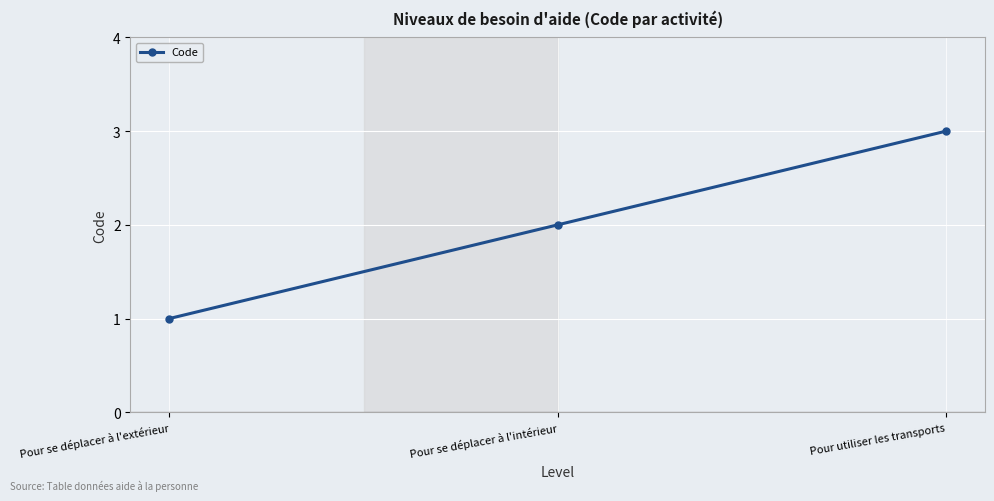

Reading left to right, extract all data points from this chart.

1	2	3